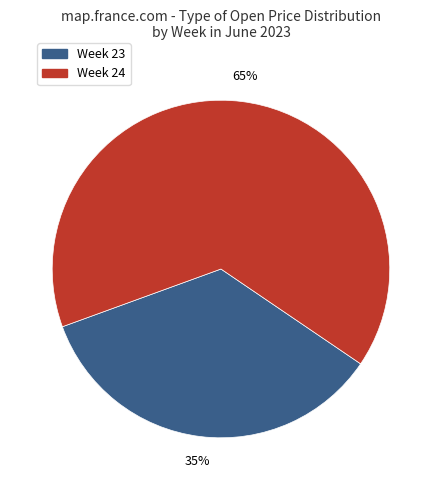

To the nearest percent, what portion does Week 24 represent?

65%